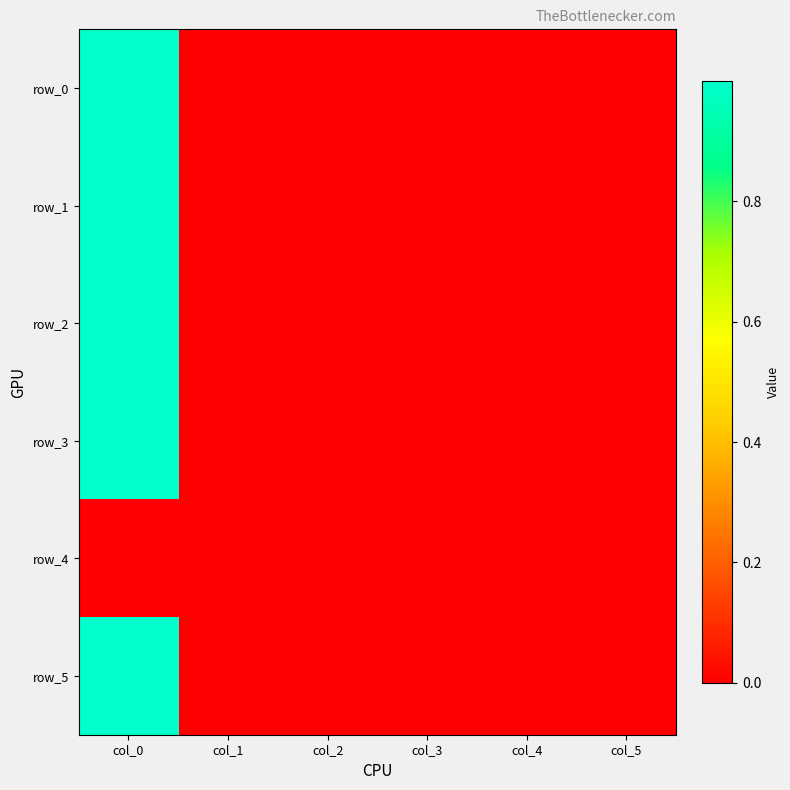

Which series has the largest total across all categories?

row_3